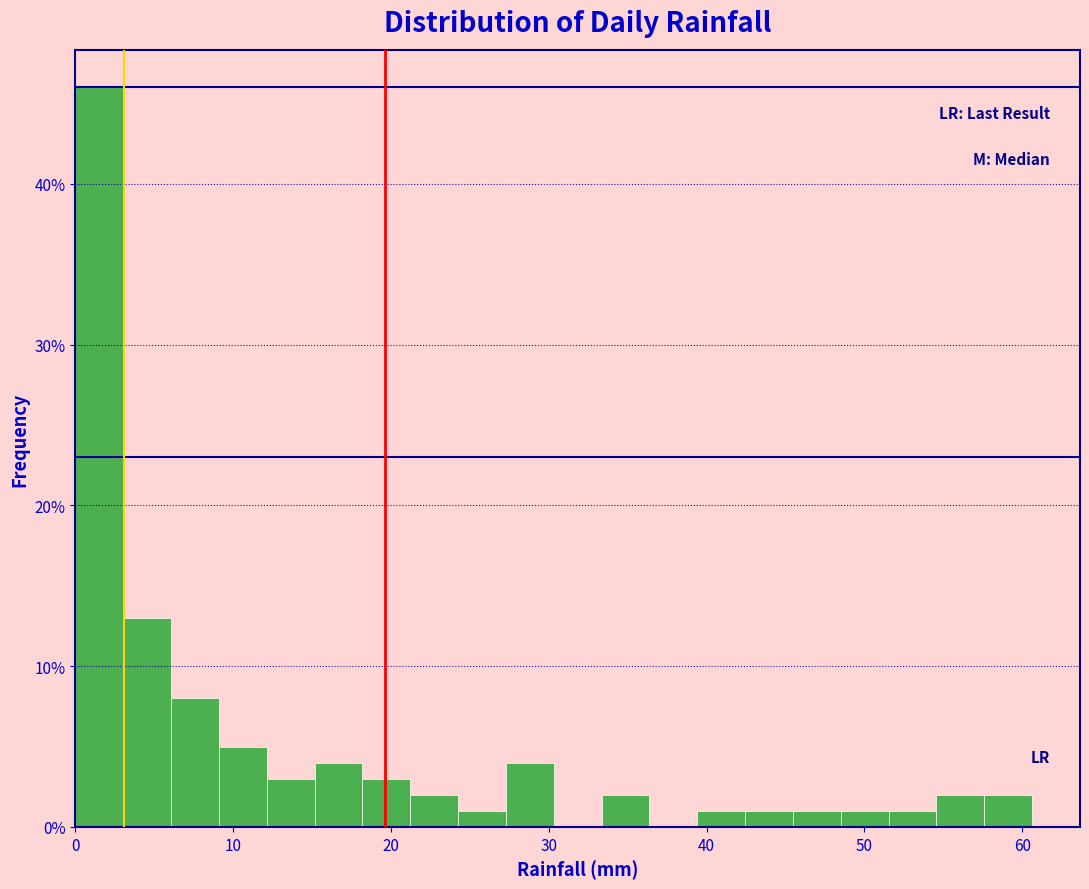

Read against the x-axis, roughly where is the centre of the tallest bar?

2